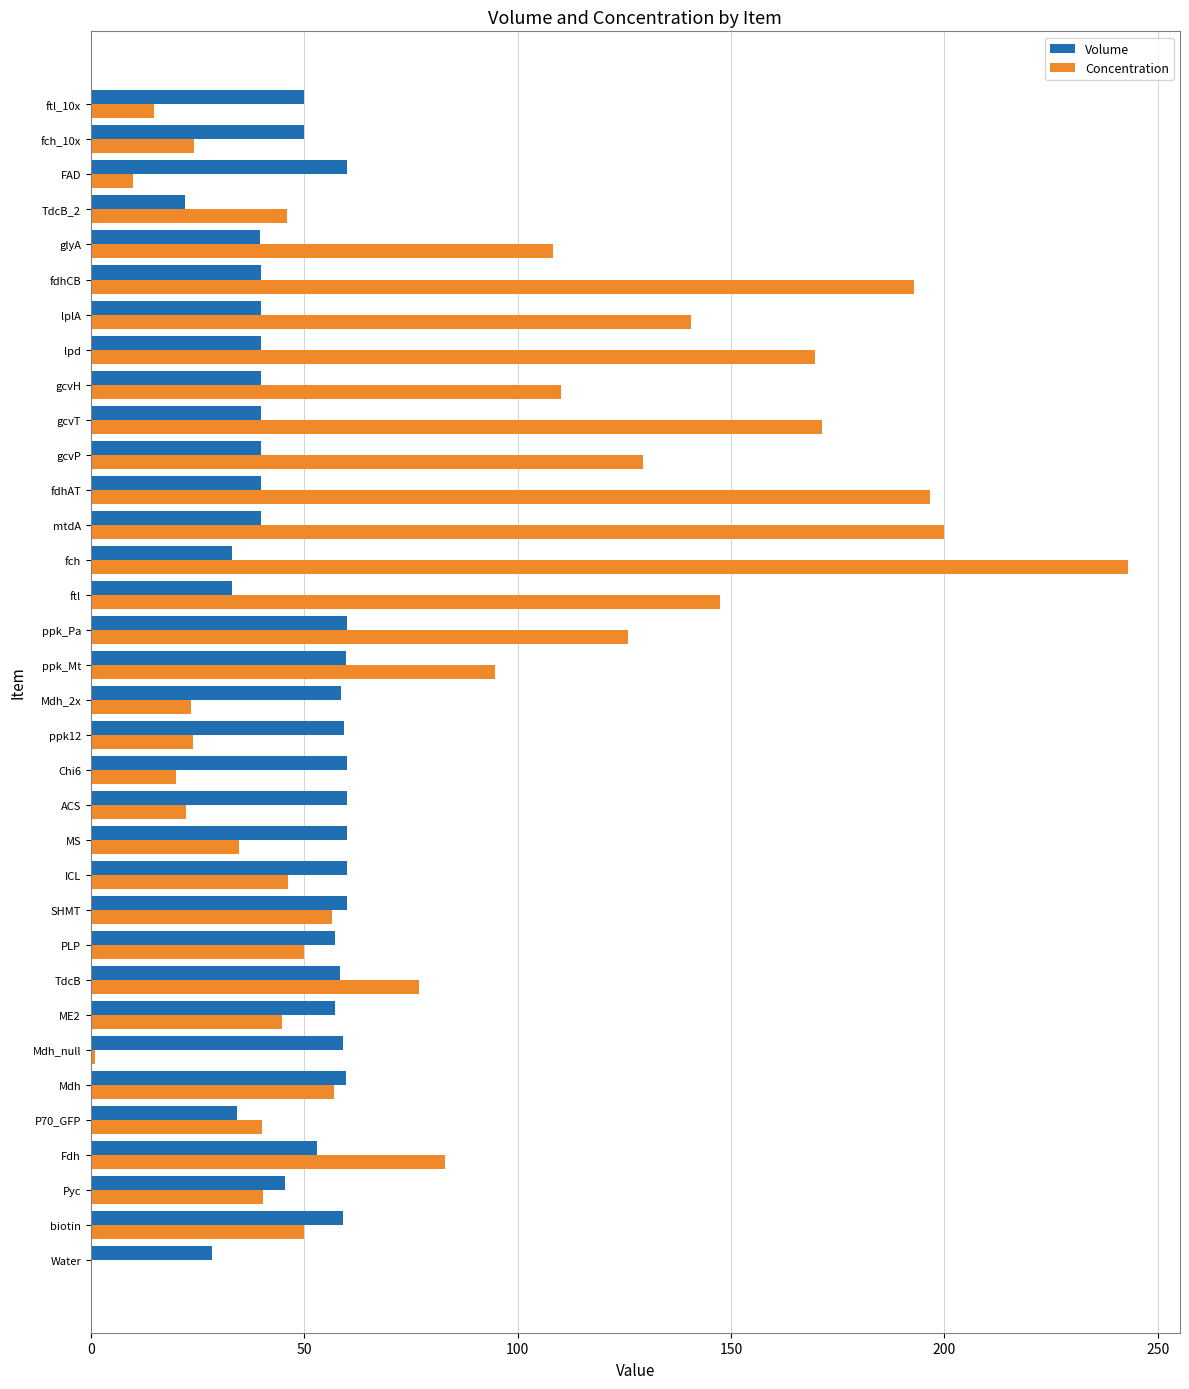

What is the sum of the Volume values at ppk_Pa and ftl_10x?

109.9